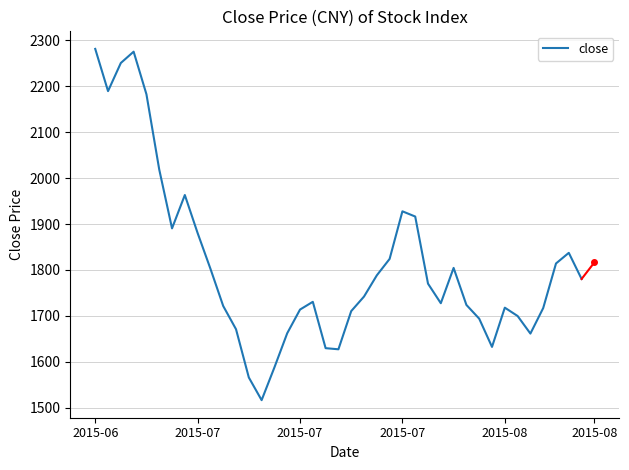

What is the smallest value displayed?

1516.8